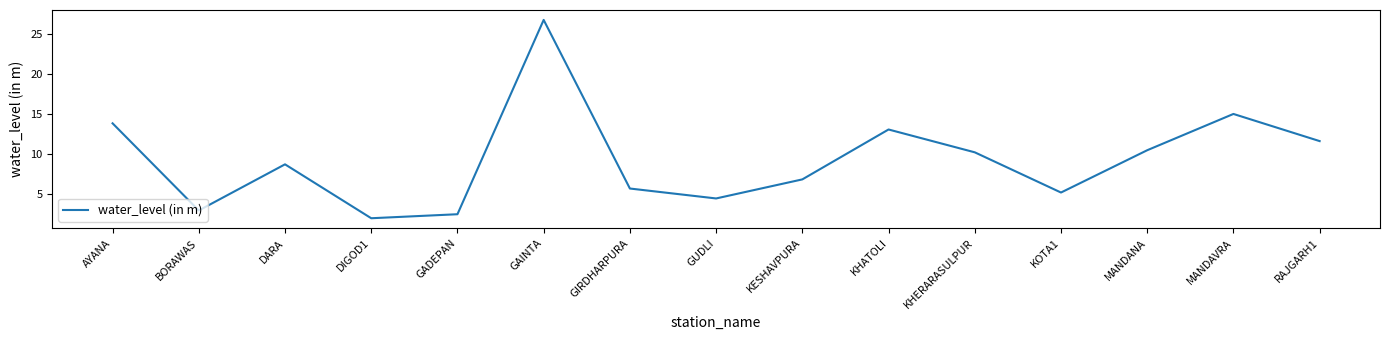

Where is the first local minimum?

BORAWAS